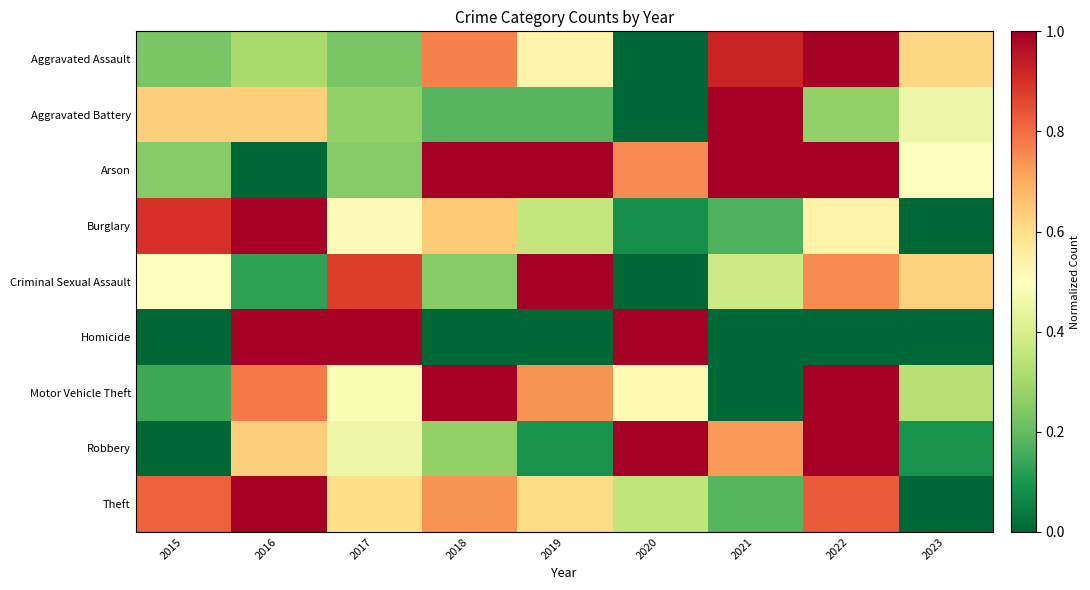

Reading left to right, extract all data points from this chart.

Aggravated Assault: 2015=0.2	2016=0.3	2017=0.2	2018=0.8	2019=0.5	2020=0.0	2021=0.9	2022=1.0	2023=0.6
Aggravated Battery: 2015=0.6	2016=0.6	2017=0.3	2018=0.2	2019=0.2	2020=0.0	2021=1.0	2022=0.3	2023=0.5
Arson: 2015=0.2	2016=0.0	2017=0.2	2018=1.0	2019=1.0	2020=0.8	2021=1.0	2022=1.0	2023=0.5
Burglary: 2015=0.9	2016=1.0	2017=0.5	2018=0.6	2019=0.4	2020=0.1	2021=0.2	2022=0.5	2023=0.0
Criminal Sexual Assault: 2015=0.5	2016=0.1	2017=0.9	2018=0.2	2019=1.0	2020=0.0	2021=0.4	2022=0.8	2023=0.6
Homicide: 2015=0.0	2016=1.0	2017=1.0	2018=0.0	2019=0.0	2020=1.0	2021=0.0	2022=0.0	2023=0.0
Motor Vehicle Theft: 2015=0.1	2016=0.8	2017=0.5	2018=1.0	2019=0.7	2020=0.5	2021=0.0	2022=1.0	2023=0.3
Robbery: 2015=0.0	2016=0.6	2017=0.5	2018=0.3	2019=0.1	2020=1.0	2021=0.7	2022=1.0	2023=0.1
Theft: 2015=0.8	2016=1.0	2017=0.6	2018=0.7	2019=0.6	2020=0.4	2021=0.2	2022=0.8	2023=0.0